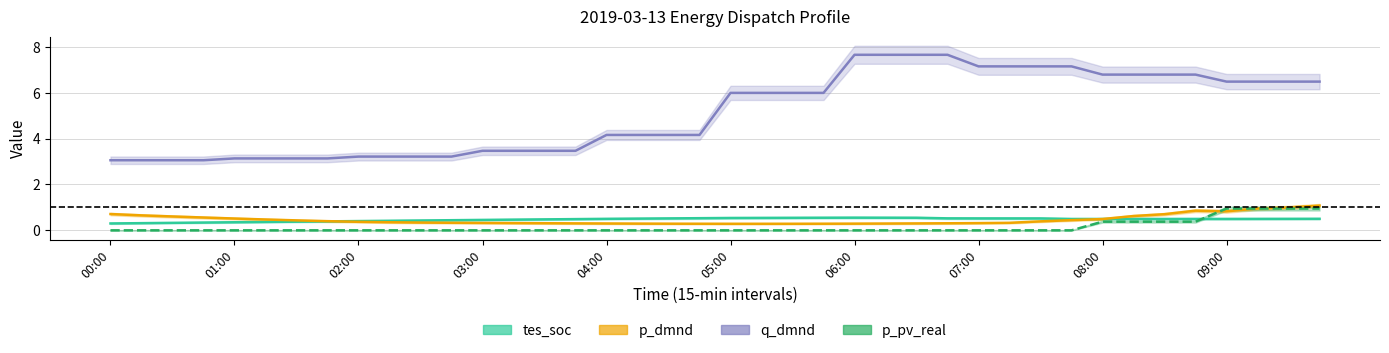

What is the difference between the maximum and minimum values in the p_pv_real series?

0.9